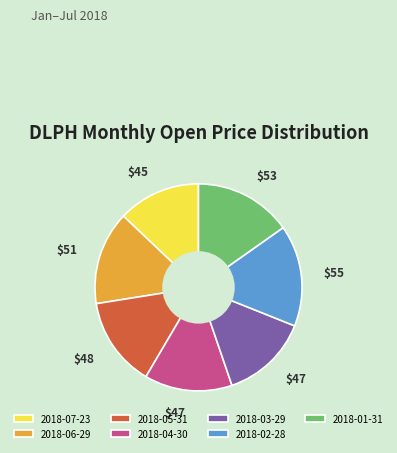

How many slices are in this pie chart?

7